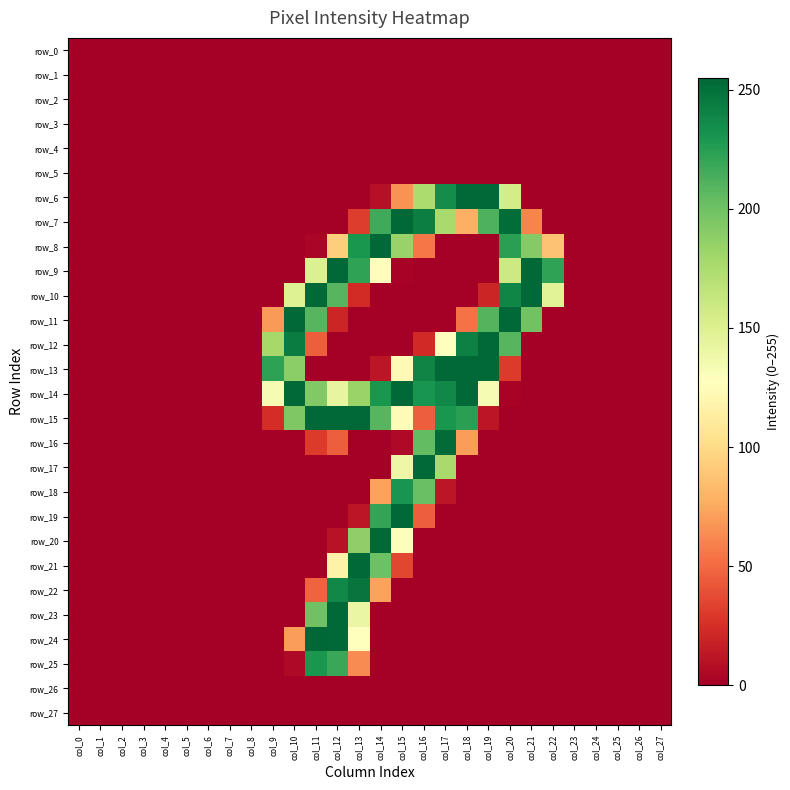

Which category has the lowest value in the row_26 series?

col_0